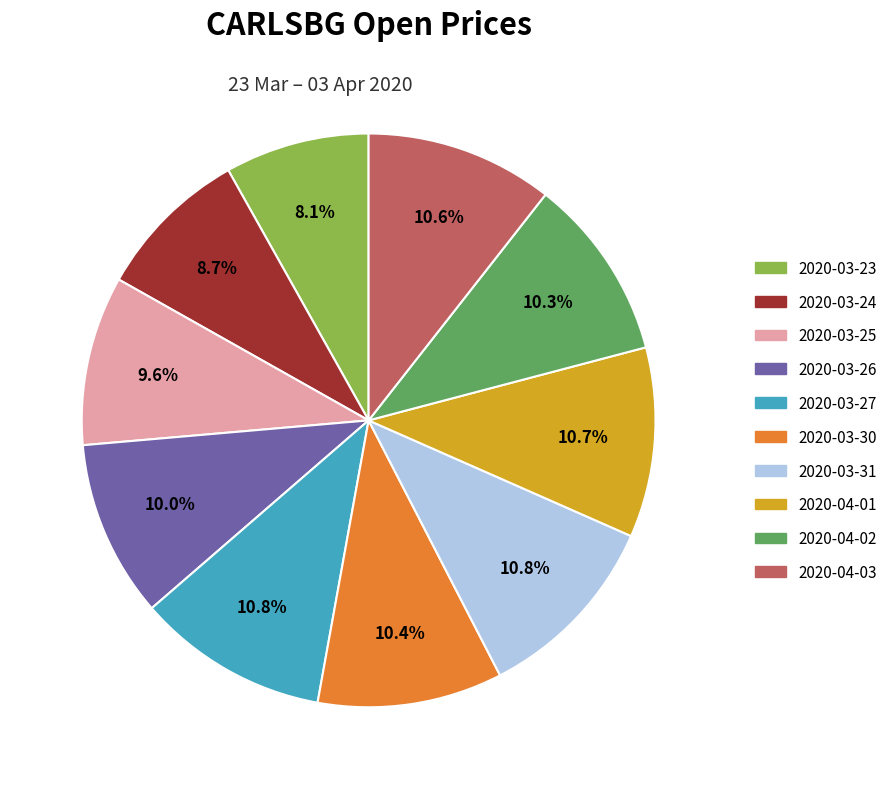

What percentage is NOT represented by 2020-03-23?

91.9%